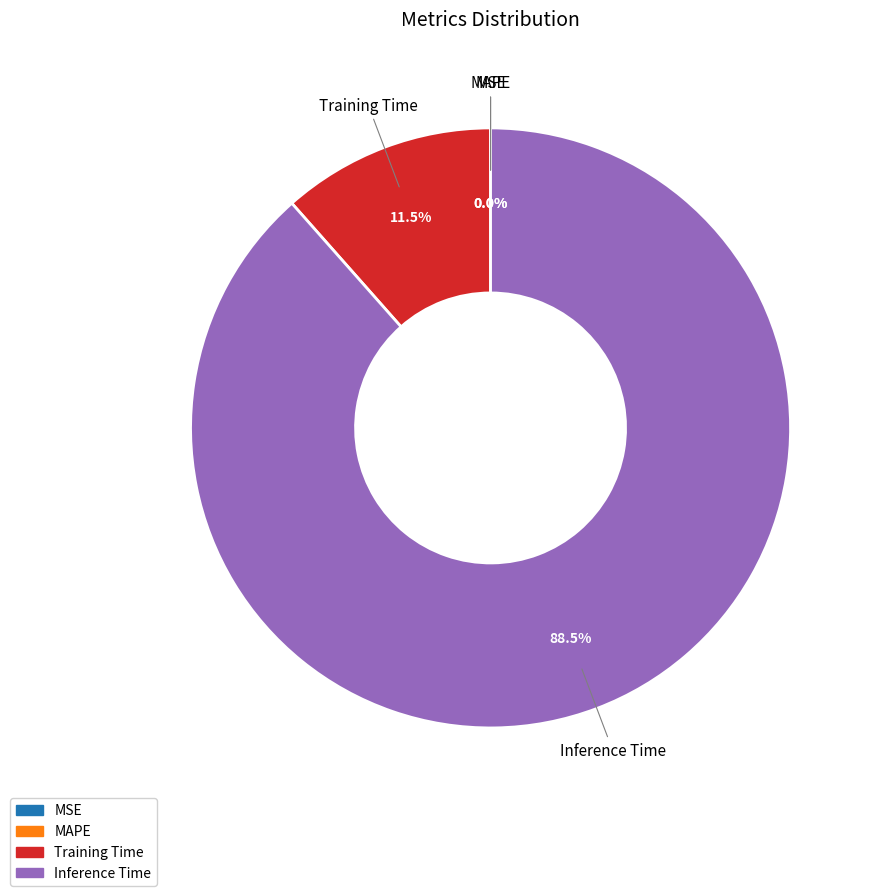

True or false: Training Time accounts for 12% of the total.

True